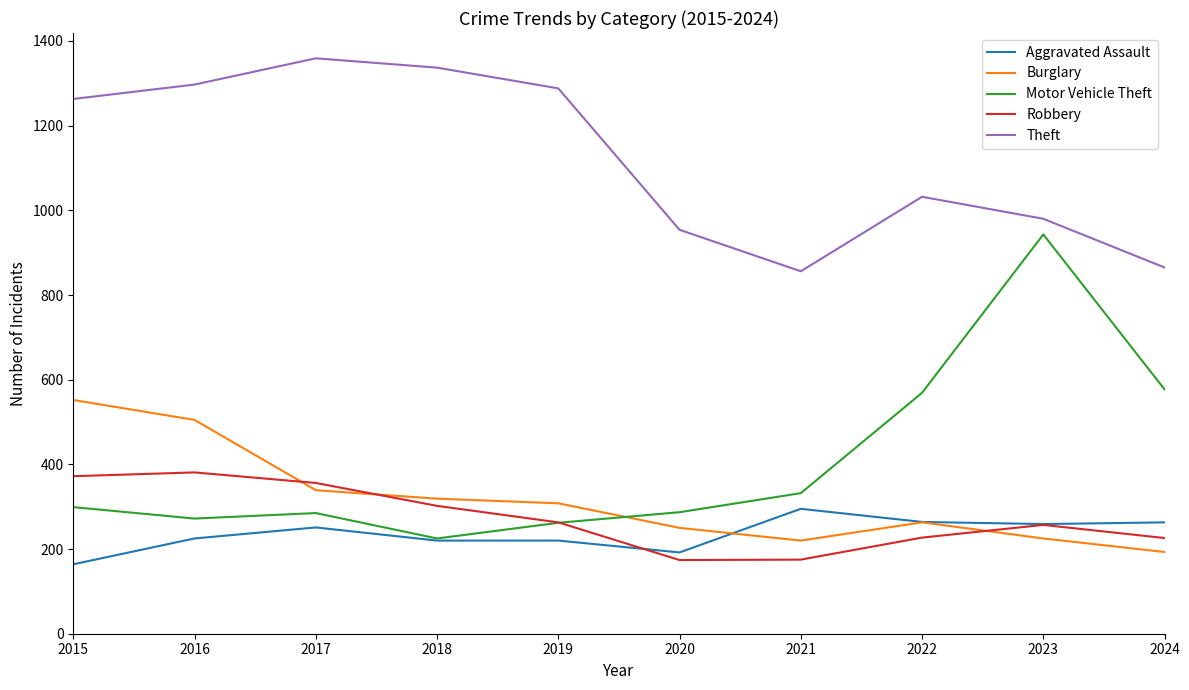

Which series has the largest total across all categories?

Theft